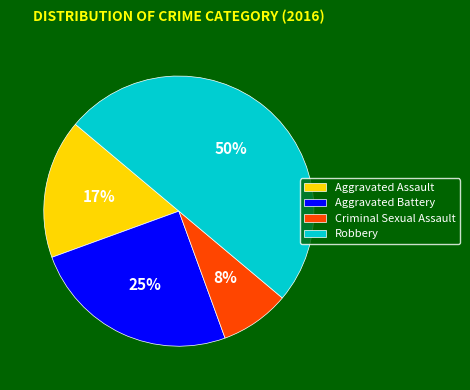

Which slice is the largest?

Robbery